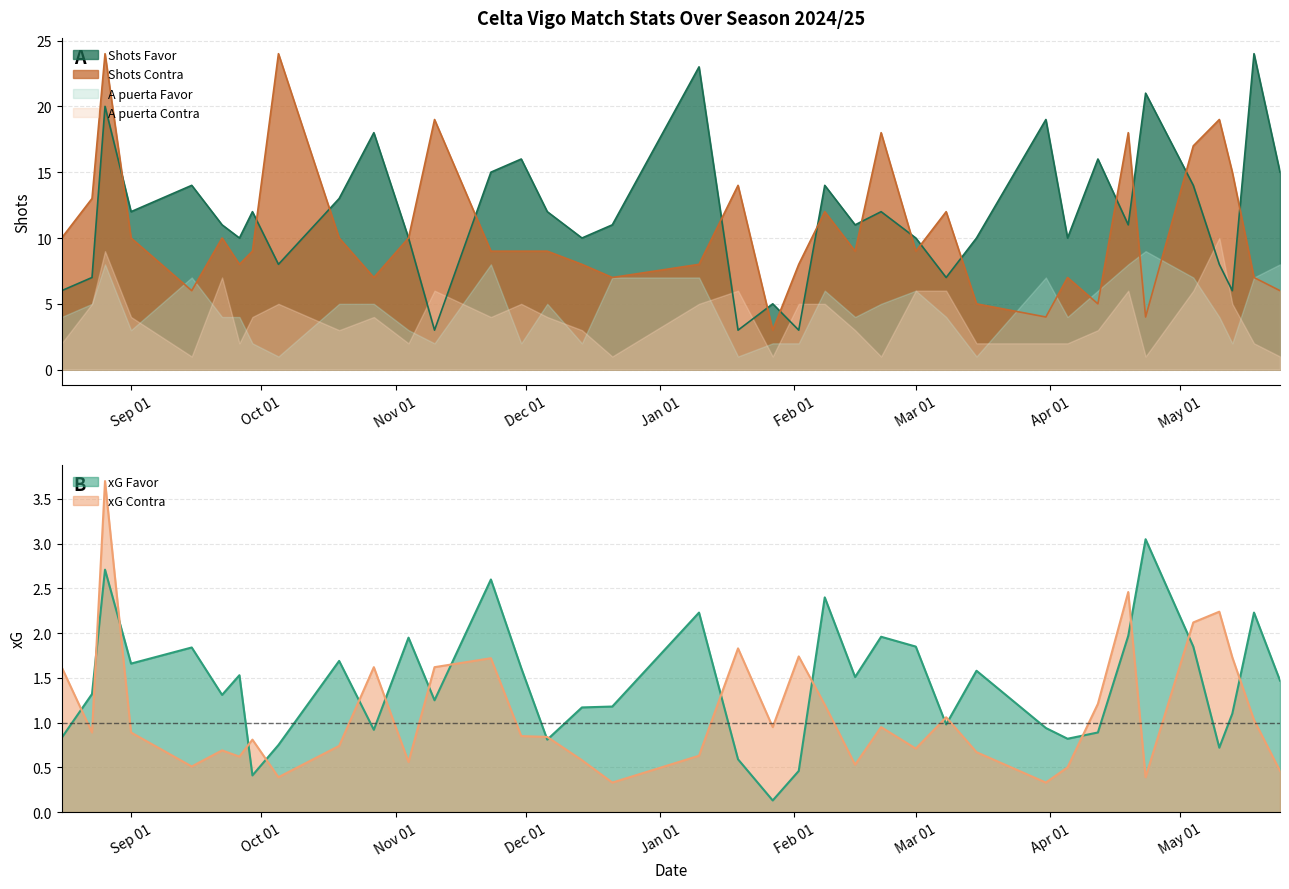

What is the minimum value for Shots Favor?

3